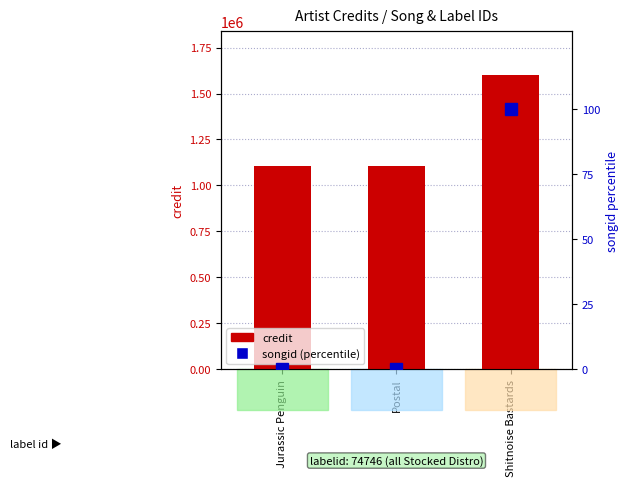

Rank the series at Shitnoise Bastards from highest to lowest value.

credit, songid (percentile)